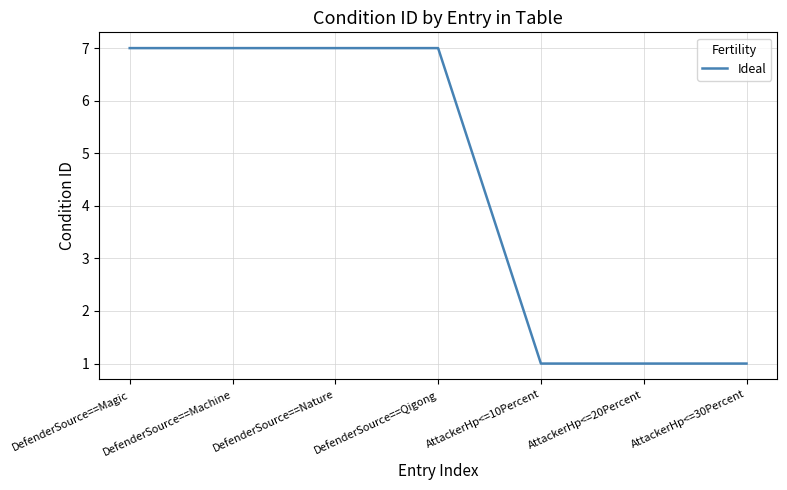

Between DefenderSource==Machine and AttackerHp<=20Percent, which is larger?

DefenderSource==Machine